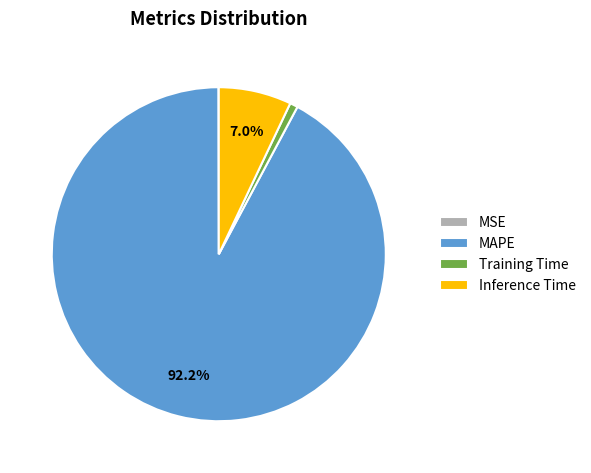

Is there a majority slice in this chart?

Yes